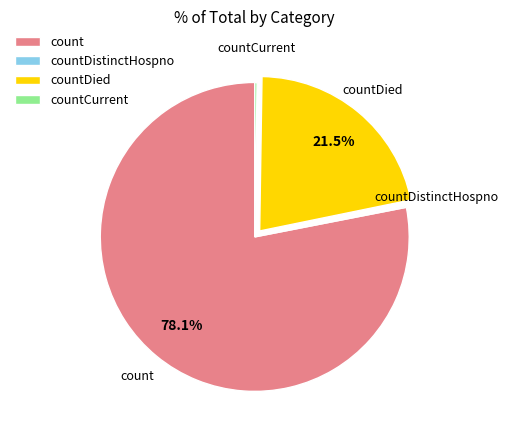

Which slice represents more than half of the pie?

count